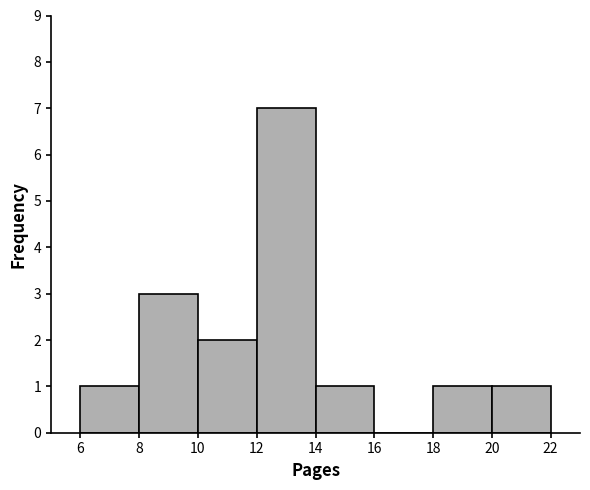

Reading left to right, transcribe this chart: for each bar, give the range it covers on the x-axis and its height. The values are not printed on the chart, so give them approximately, as read against the axis.

6 to 8: 1
8 to 10: 3
10 to 12: 2
12 to 14: 7
14 to 16: 1
16 to 18: 0
18 to 20: 1
20 to 22: 1